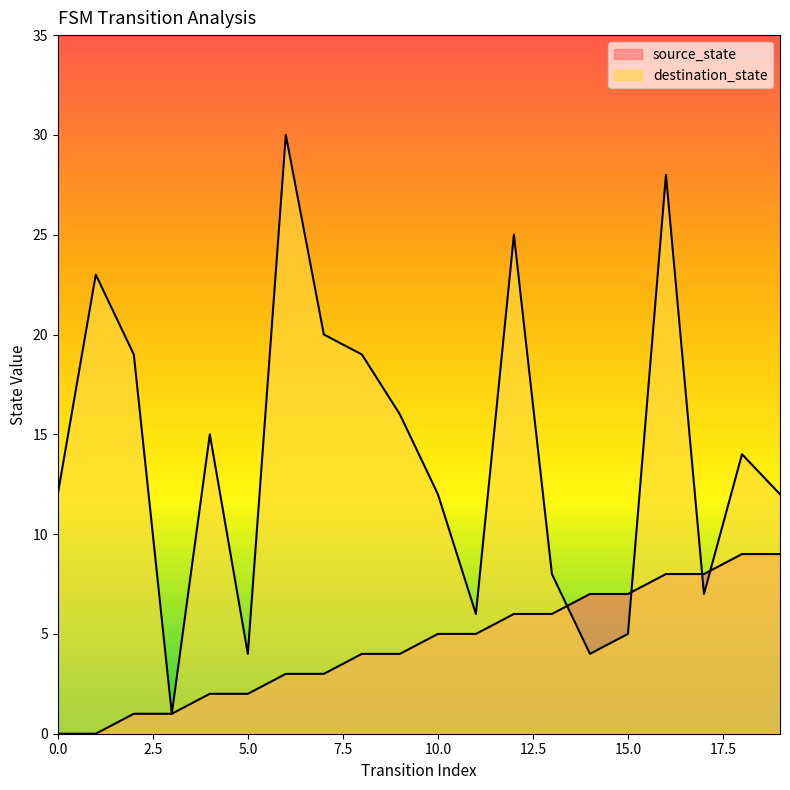

Which category has the highest value in the source_state series?

18